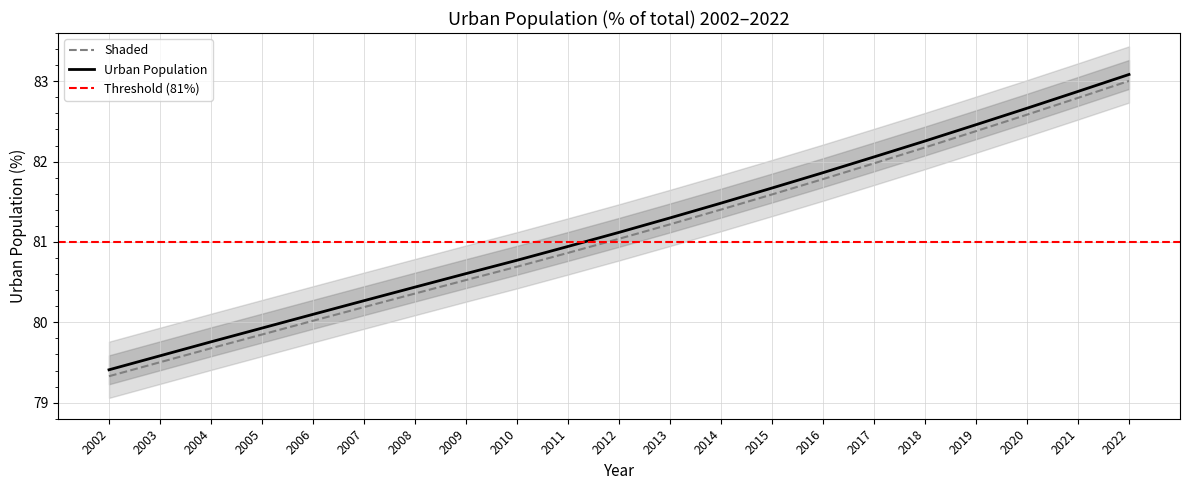

List the labels in order of value, largest first.

2022, 2021, 2020, 2019, 2018, 2017, 2016, 2015, 2014, 2013, 2012, 2011, 2010, 2009, 2008, 2007, 2006, 2005, 2004, 2003, 2002